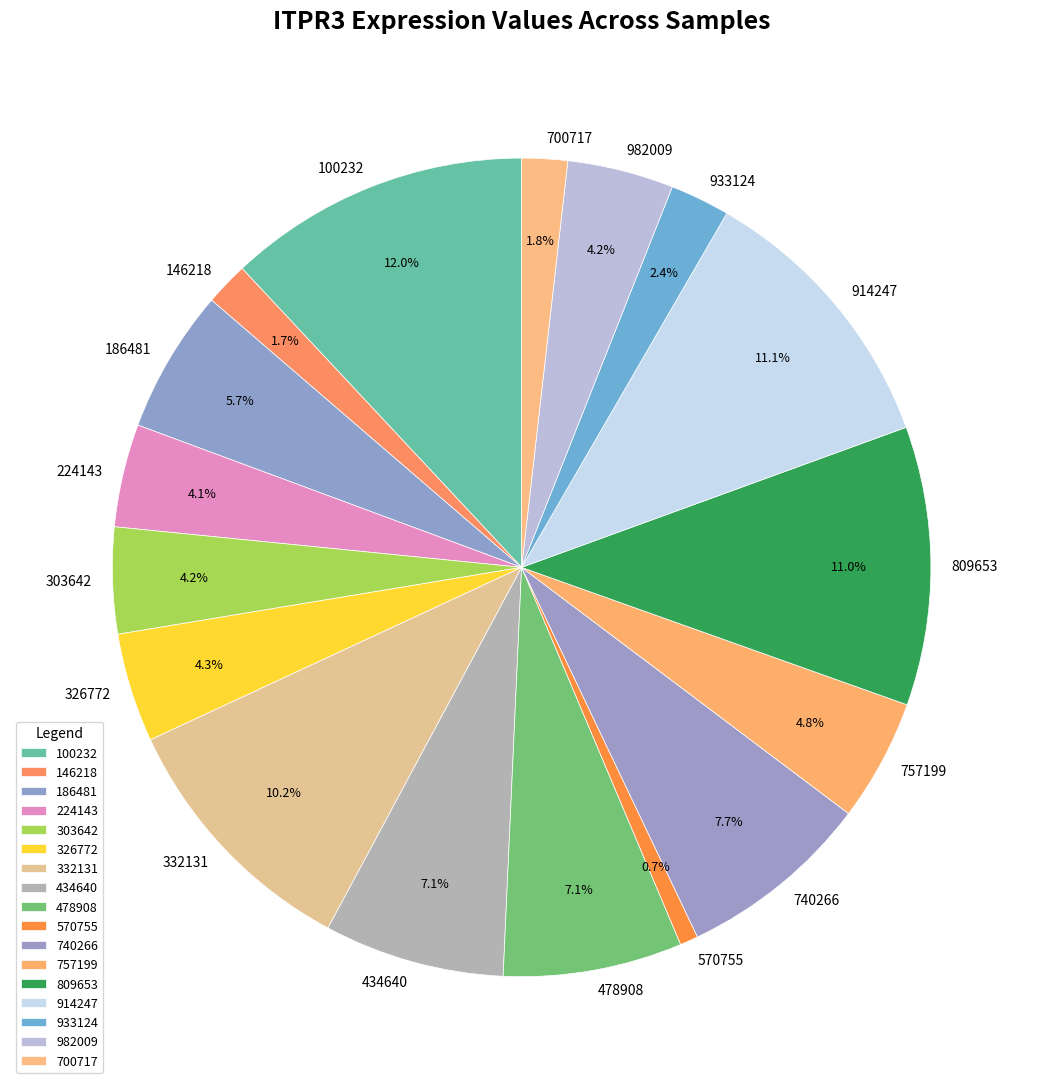

Is there a majority slice in this chart?

No